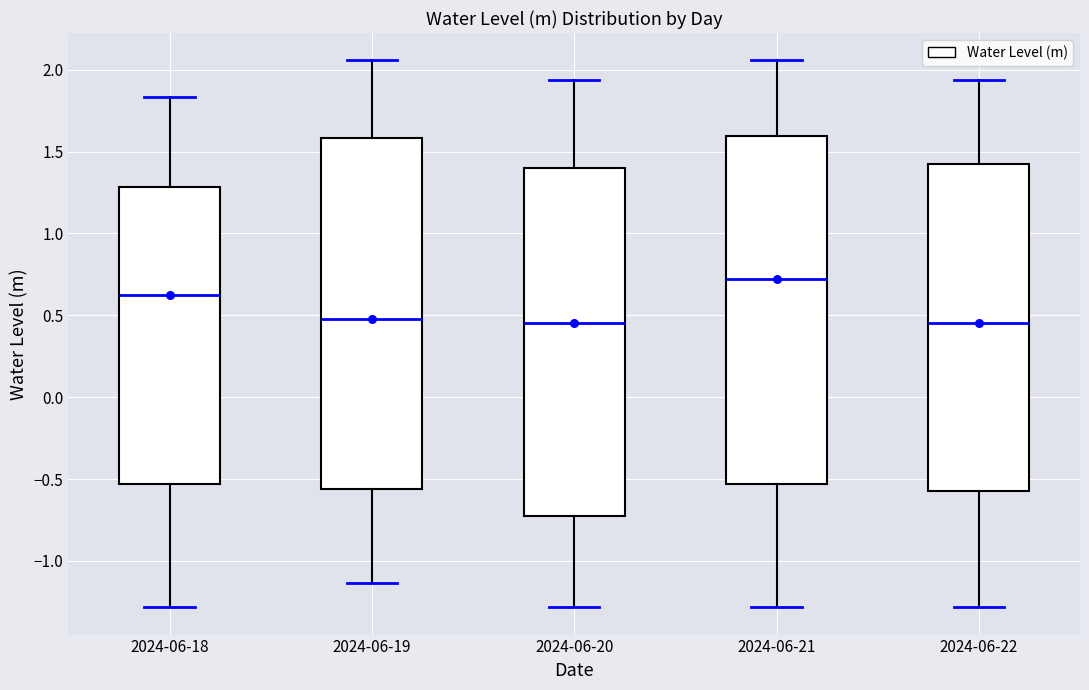

Where is the lower edge of the box for 2024-06-22 on the y-axis? The values are not printed on the chart, so give them approximately, as read against the axis.

-0.55